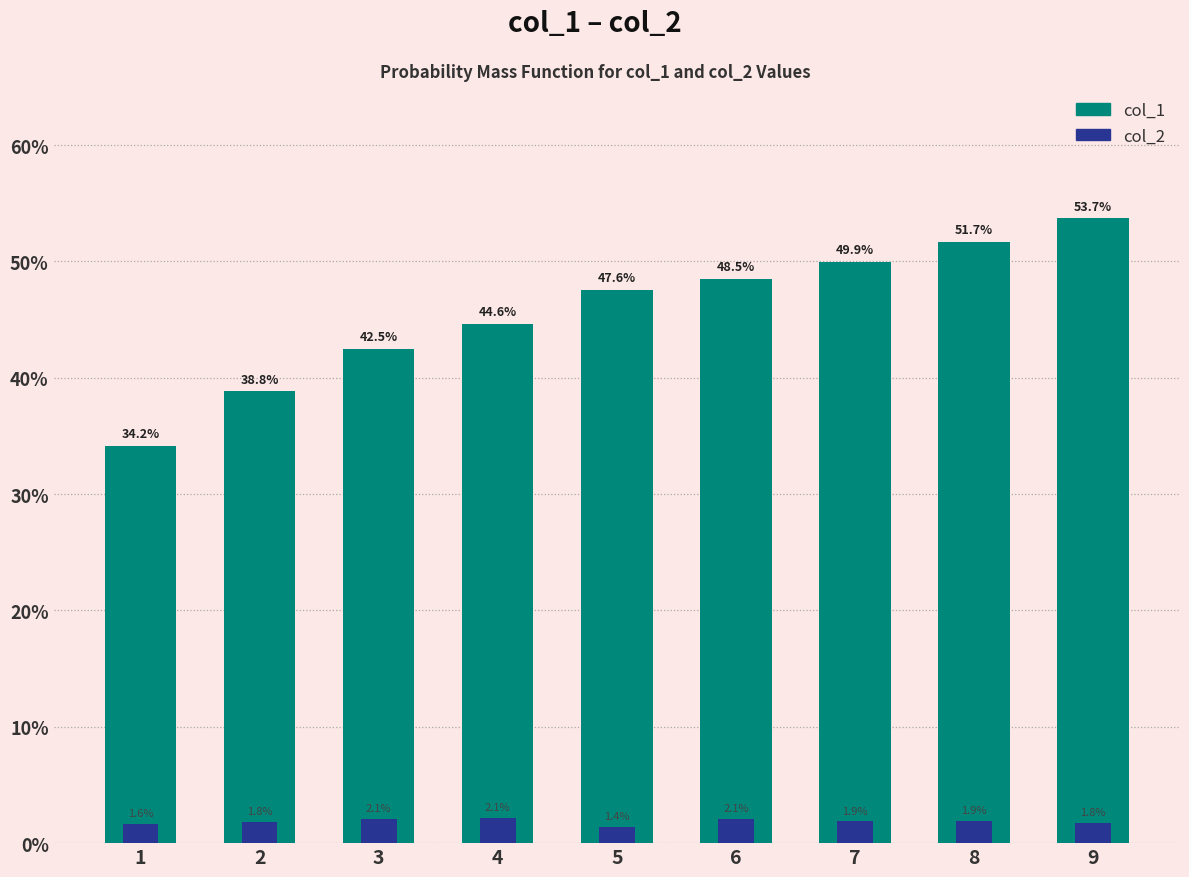

Rank the series by their maximum value, from highest to lowest.

col_1, col_2